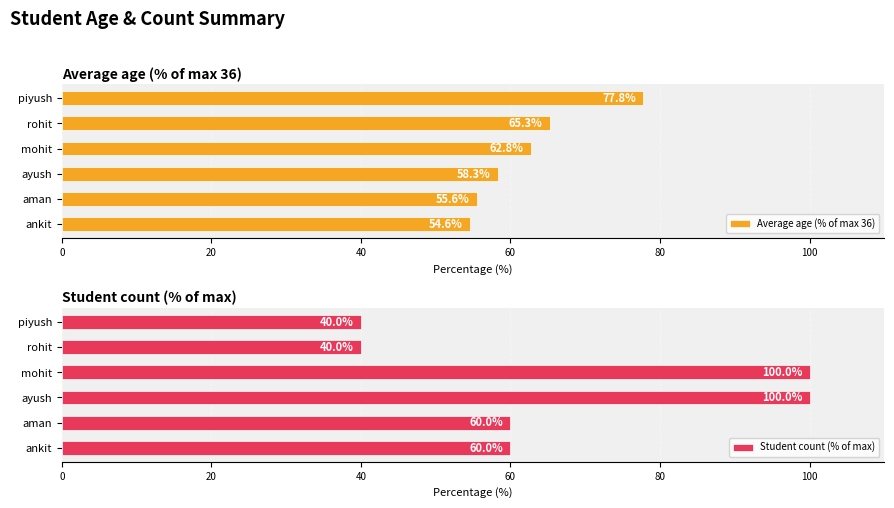

At which label is Average age (% of max 36) closest to 66?

rohit